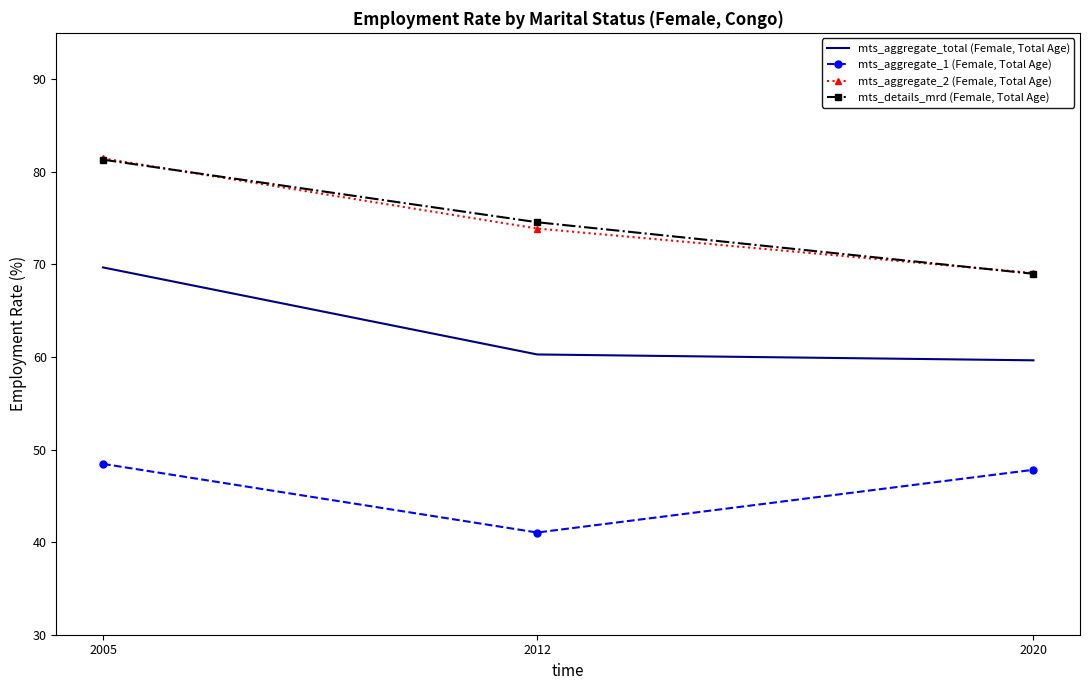

At which category is the sum across all series the highest?

2005